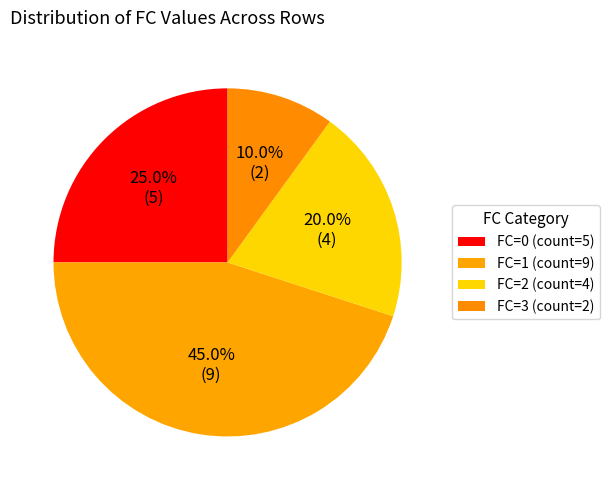

What is the change in value from FC=2 to FC=3?

-2